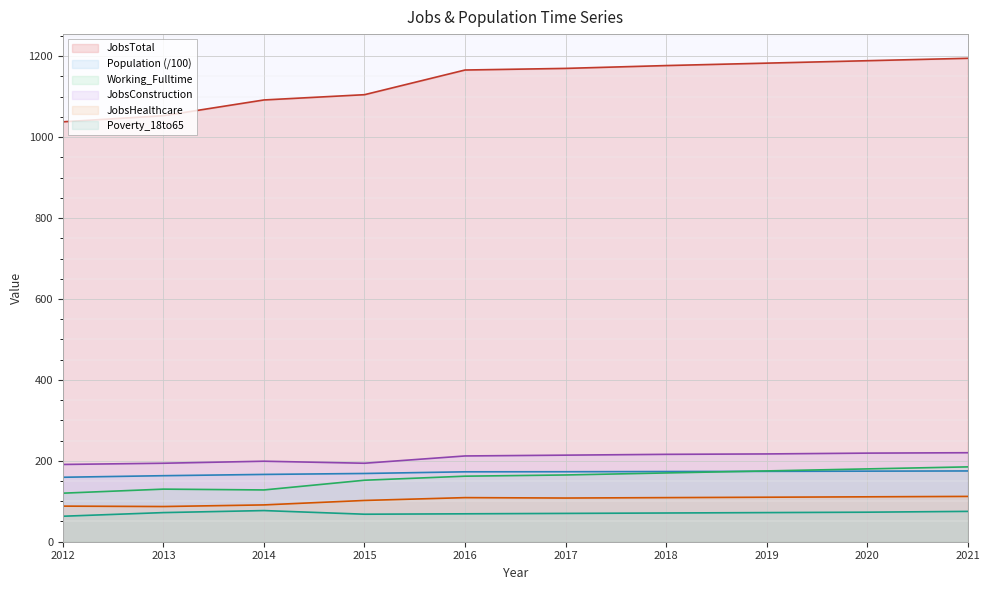

Reading left to right, transcribe all the data shown in this chart.

JobsTotal: 1038.0	1053.0	1092.0	1105.0	1166.0	1170.0	1177.0	1183.0	1189.0	1195.0
Population: 159.3	163.2	166.4	168.7	172.8	173.0	173.5	174.0	174.4	174.9
Working_Fulltime: 120.0	130.0	128.0	152.0	162.0	165.0	170.0	175.0	180.0	185.0
JobsConstruction: 191.0	194.0	199.0	194.0	212.0	214.0	216.0	217.0	219.0	220.0
JobsHealthcare: 88.0	87.0	91.0	102.0	109.0	108.0	109.0	110.0	111.0	112.0
Poverty_18to65: 63.0	72.0	77.0	68.0	69.0	70.0	71.0	72.0	73.0	75.0